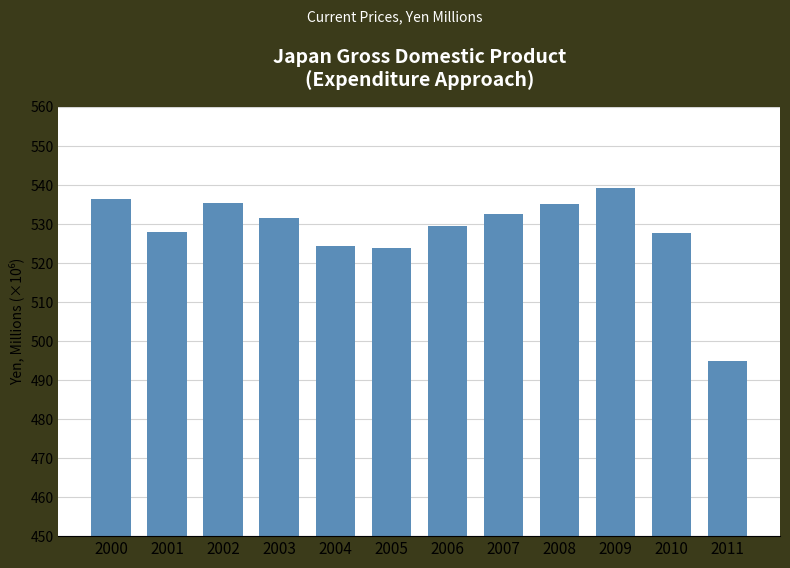

Reading left to right, what are all the values shown in this chart?

536497400	528069900	535417700	531653900	524478700	523968600	529400900	532515600	535170200	539281700	527823800	494938400